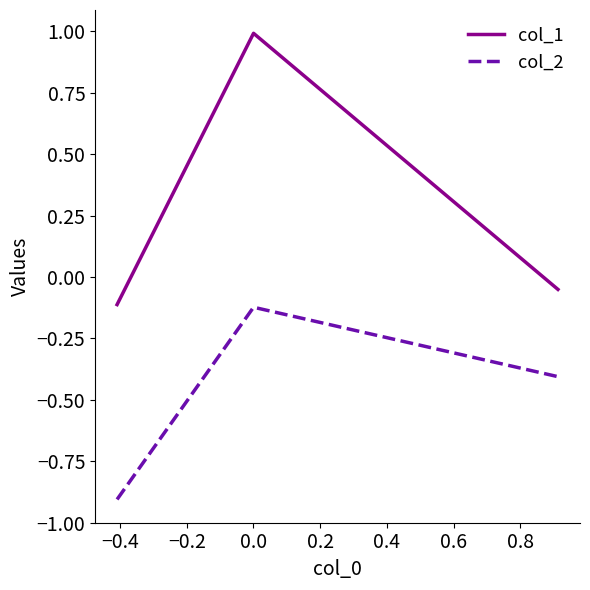

What is the sum of all col_1 values?

0.8